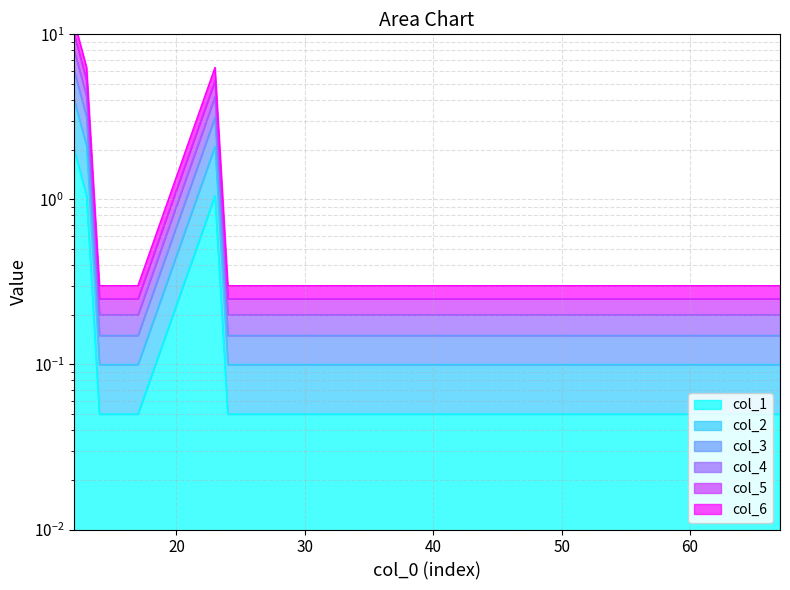

Rank the categories by col_4 value from highest to lowest.

12, 13, 23, 14, 15, 16, 17, 24, 25, 26, 27, 34, 35, 36, 37, 45, 46, 47, 56, 57, 67